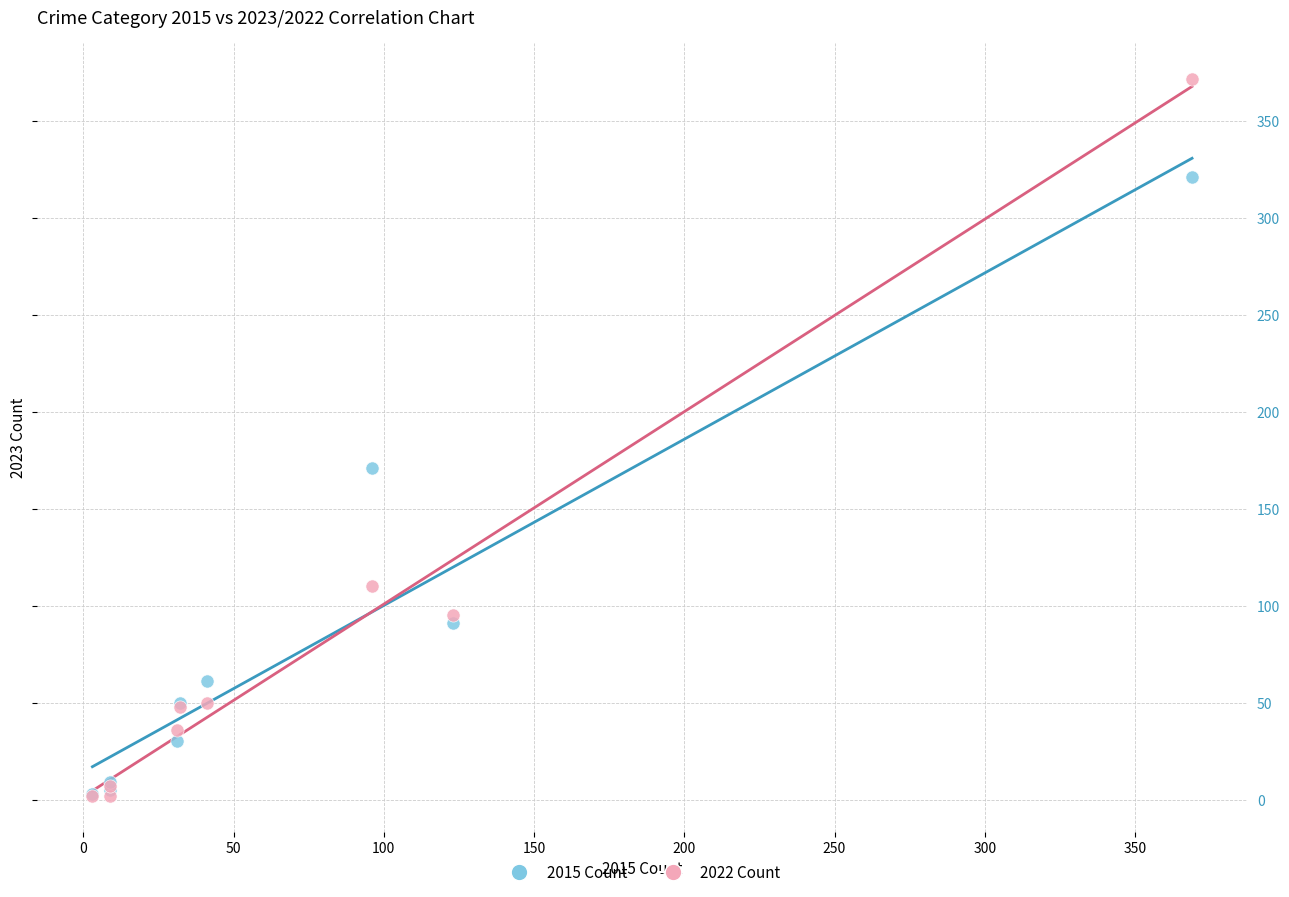

Which series reaches the maximum Y coordinate?

2022 Count